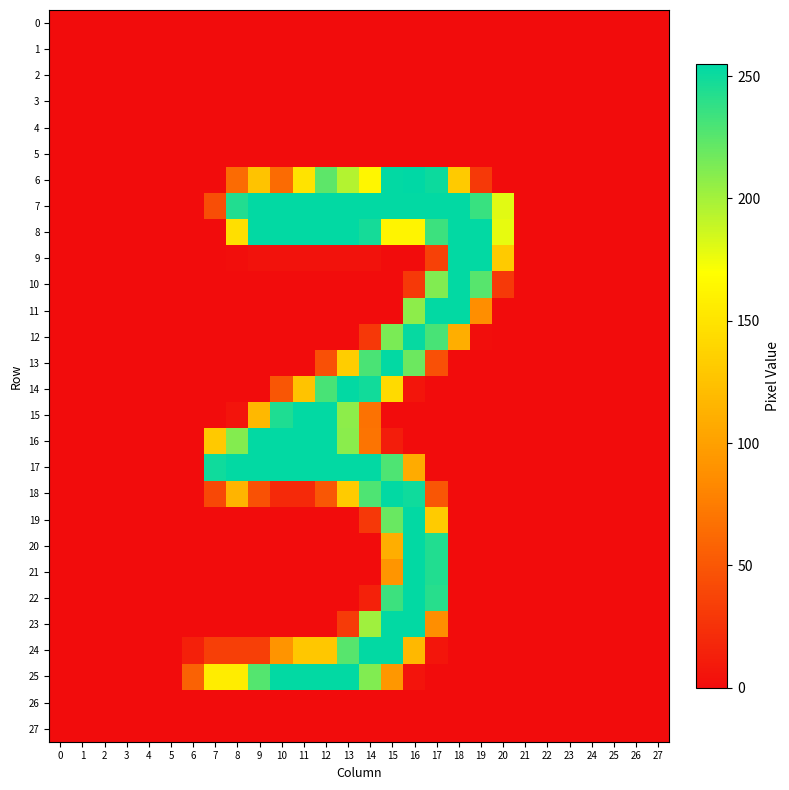

Reading right to left, list all the values displayed in this chart.

0: 27=0	26=0	25=0	24=0	23=0	22=0	21=0	20=0	19=0	18=0	17=0	16=0	15=0	14=0	13=0	12=0	11=0	10=0	9=0	8=0	7=0	6=0	5=0	4=0	3=0	2=0	1=0	0=0
1: 27=0	26=0	25=0	24=0	23=0	22=0	21=0	20=0	19=0	18=0	17=0	16=0	15=0	14=0	13=0	12=0	11=0	10=0	9=0	8=0	7=0	6=0	5=0	4=0	3=0	2=0	1=0	0=0
2: 27=0	26=0	25=0	24=0	23=0	22=0	21=0	20=0	19=0	18=0	17=0	16=0	15=0	14=0	13=0	12=0	11=0	10=0	9=0	8=0	7=0	6=0	5=0	4=0	3=0	2=0	1=0	0=0
3: 27=0	26=0	25=0	24=0	23=0	22=0	21=0	20=0	19=0	18=0	17=0	16=0	15=0	14=0	13=0	12=0	11=0	10=0	9=0	8=0	7=0	6=0	5=0	4=0	3=0	2=0	1=0	0=0
4: 27=0	26=0	25=0	24=0	23=0	22=0	21=0	20=0	19=0	18=0	17=0	16=0	15=0	14=0	13=0	12=0	11=0	10=0	9=0	8=0	7=0	6=0	5=0	4=0	3=0	2=0	1=0	0=0
5: 27=0	26=0	25=0	24=0	23=0	22=0	21=0	20=0	19=0	18=0	17=0	16=0	15=0	14=0	13=0	12=0	11=0	10=0	9=0	8=0	7=0	6=0	5=0	4=0	3=0	2=0	1=0	0=0
6: 27=0	26=0	25=0	24=0	23=0	22=0	21=0	20=0	19=30	18=131	17=251	16=255	15=254	14=164	13=195	12=224	11=150	10=63	9=126	8=63	7=0	6=0	5=0	4=0	3=0	2=0	1=0	0=0
7: 27=0	26=0	25=0	24=0	23=0	22=0	21=0	20=180	19=236	18=254	17=254	16=254	15=254	14=254	13=254	12=254	11=254	10=254	9=254	8=244	7=44	6=0	5=0	4=0	3=0	2=0	1=0	0=0
8: 27=0	26=0	25=0	24=0	23=0	22=0	21=0	20=178	19=254	18=254	17=235	16=162	15=162	14=248	13=254	12=254	11=254	10=254	9=254	8=147	7=0	6=0	5=0	4=0	3=0	2=0	1=0	0=0
9: 27=0	26=0	25=0	24=0	23=0	22=0	21=0	20=131	19=254	18=254	17=35	16=0	15=0	14=4	13=4	12=4	11=4	10=4	9=4	8=1	7=0	6=0	5=0	4=0	3=0	2=0	1=0	0=0
10: 27=0	26=0	25=0	24=0	23=0	22=0	21=0	20=30	19=226	18=254	17=212	16=30	15=0	14=0	13=0	12=0	11=0	10=0	9=0	8=0	7=0	6=0	5=0	4=0	3=0	2=0	1=0	0=0
11: 27=0	26=0	25=0	24=0	23=0	22=0	21=0	20=0	19=87	18=254	17=254	16=208	15=0	14=0	13=0	12=0	11=0	10=0	9=0	8=0	7=0	6=0	5=0	4=0	3=0	2=0	1=0	0=0
12: 27=0	26=0	25=0	24=0	23=0	22=0	21=0	20=0	19=1	18=110	17=231	16=253	15=214	14=29	13=0	12=0	11=0	10=0	9=0	8=0	7=0	6=0	5=0	4=0	3=0	2=0	1=0	0=0
13: 27=0	26=0	25=0	24=0	23=0	22=0	21=0	20=0	19=0	18=0	17=45	16=219	15=254	14=230	13=133	12=45	11=0	10=0	9=0	8=0	7=0	6=0	5=0	4=0	3=0	2=0	1=0	0=0
14: 27=0	26=0	25=0	24=0	23=0	22=0	21=0	20=0	19=0	18=0	17=0	16=6	15=143	14=249	13=254	12=231	11=126	10=49	9=0	8=0	7=0	6=0	5=0	4=0	3=0	2=0	1=0	0=0
15: 27=0	26=0	25=0	24=0	23=0	22=0	21=0	20=0	19=0	18=0	17=0	16=0	15=0	14=68	13=208	12=254	11=254	10=245	9=118	8=5	7=0	6=0	5=0	4=0	3=0	2=0	1=0	0=0
16: 27=0	26=0	25=0	24=0	23=0	22=0	21=0	20=0	19=0	18=0	17=0	16=0	15=11	14=69	13=209	12=254	11=254	10=254	9=254	8=211	7=130	6=0	5=0	4=0	3=0	2=0	1=0	0=0
17: 27=0	26=0	25=0	24=0	23=0	22=0	21=0	20=0	19=0	18=0	17=0	16=108	15=229	14=254	13=254	12=254	11=254	10=254	9=254	8=254	7=250	6=0	5=0	4=0	3=0	2=0	1=0	0=0
18: 27=0	26=0	25=0	24=0	23=0	22=0	21=0	20=0	19=0	18=0	17=49	16=250	15=254	14=229	13=132	12=50	11=19	10=19	9=46	8=115	7=40	6=0	5=0	4=0	3=0	2=0	1=0	0=0
19: 27=0	26=0	25=0	24=0	23=0	22=0	21=0	20=0	19=0	18=0	17=132	16=254	15=220	14=29	13=0	12=0	11=0	10=0	9=0	8=0	7=0	6=0	5=0	4=0	3=0	2=0	1=0	0=0
20: 27=0	26=0	25=0	24=0	23=0	22=0	21=0	20=0	19=0	18=0	17=244	16=254	15=110	14=0	13=0	12=0	11=0	10=0	9=0	8=0	7=0	6=0	5=0	4=0	3=0	2=0	1=0	0=0
21: 27=0	26=0	25=0	24=0	23=0	22=0	21=0	20=0	19=0	18=0	17=244	16=254	15=92	14=0	13=0	12=0	11=0	10=0	9=0	8=0	7=0	6=0	5=0	4=0	3=0	2=0	1=0	0=0
22: 27=0	26=0	25=0	24=0	23=0	22=0	21=0	20=0	19=0	18=0	17=242	16=254	15=235	14=14	13=0	12=0	11=0	10=0	9=0	8=0	7=0	6=0	5=0	4=0	3=0	2=0	1=0	0=0
23: 27=0	26=0	25=0	24=0	23=0	22=0	21=0	20=0	19=0	18=0	17=87	16=254	15=254	14=202	13=31	12=0	11=0	10=0	9=0	8=0	7=0	6=0	5=0	4=0	3=0	2=0	1=0	0=0
24: 27=0	26=0	25=0	24=0	23=0	22=0	21=0	20=0	19=0	18=0	17=6	16=118	15=254	14=254	13=226	12=129	11=129	10=91	9=34	8=34	7=34	6=13	5=0	4=0	3=0	2=0	1=0	0=0
25: 27=0	26=0	25=0	24=0	23=0	22=0	21=0	20=0	19=0	18=0	17=0	16=5	15=93	14=212	13=254	12=254	11=254	10=254	9=227	8=157	7=157	6=57	5=0	4=0	3=0	2=0	1=0	0=0
26: 27=0	26=0	25=0	24=0	23=0	22=0	21=0	20=0	19=0	18=0	17=0	16=0	15=0	14=0	13=0	12=0	11=0	10=0	9=0	8=0	7=0	6=0	5=0	4=0	3=0	2=0	1=0	0=0
27: 27=0	26=0	25=0	24=0	23=0	22=0	21=0	20=0	19=0	18=0	17=0	16=0	15=0	14=0	13=0	12=0	11=0	10=0	9=0	8=0	7=0	6=0	5=0	4=0	3=0	2=0	1=0	0=0